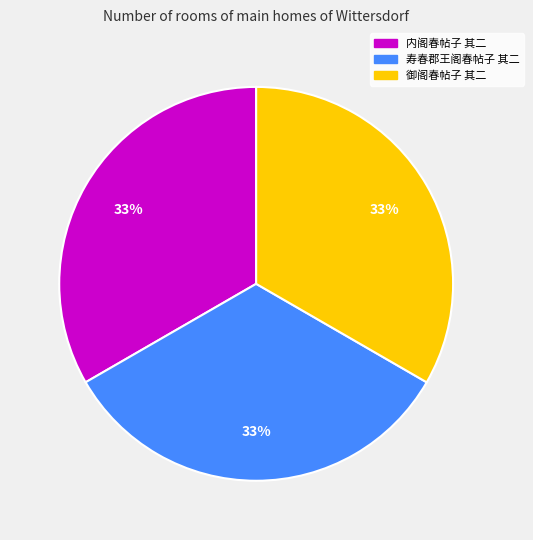

Do 内阁春帖子 其二 and 寿春郡王阁春帖子 其二 together represent more than half of the pie?

Yes